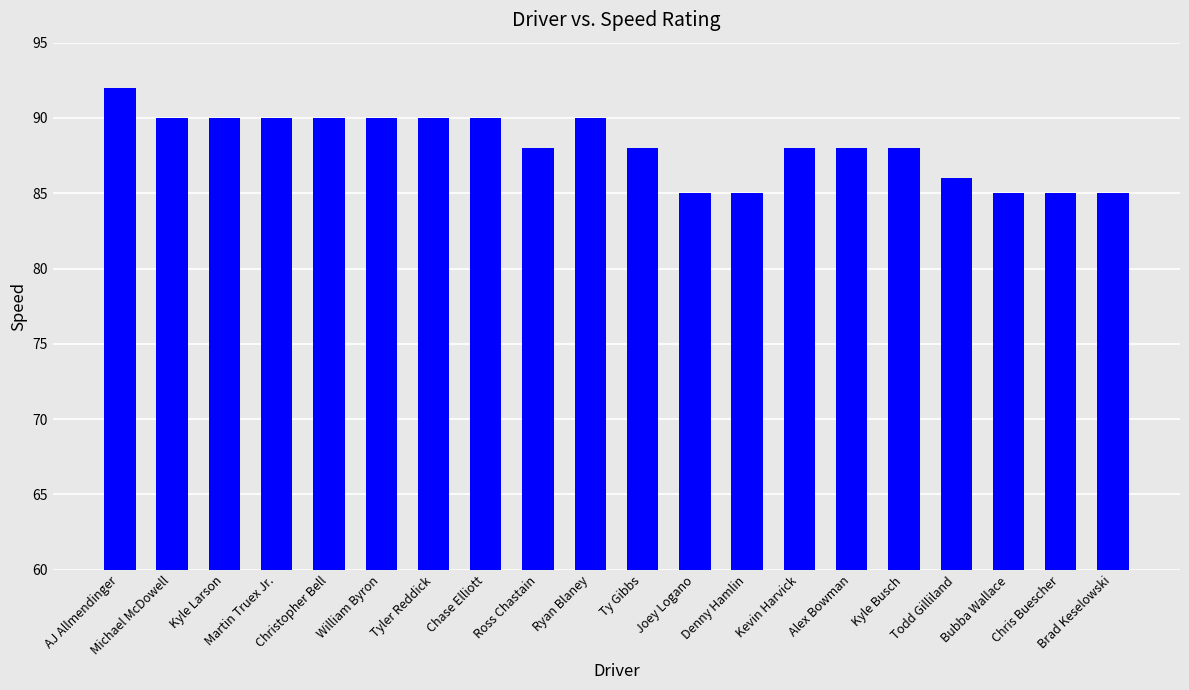

What is the smallest value displayed?

85